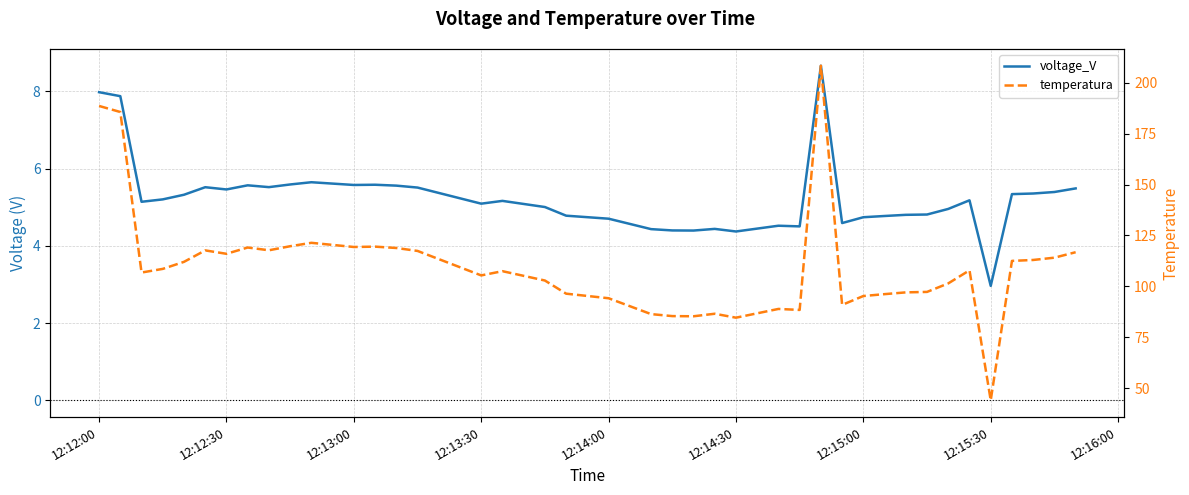

What value does the temperatura series have at 12:13:00?

119.3